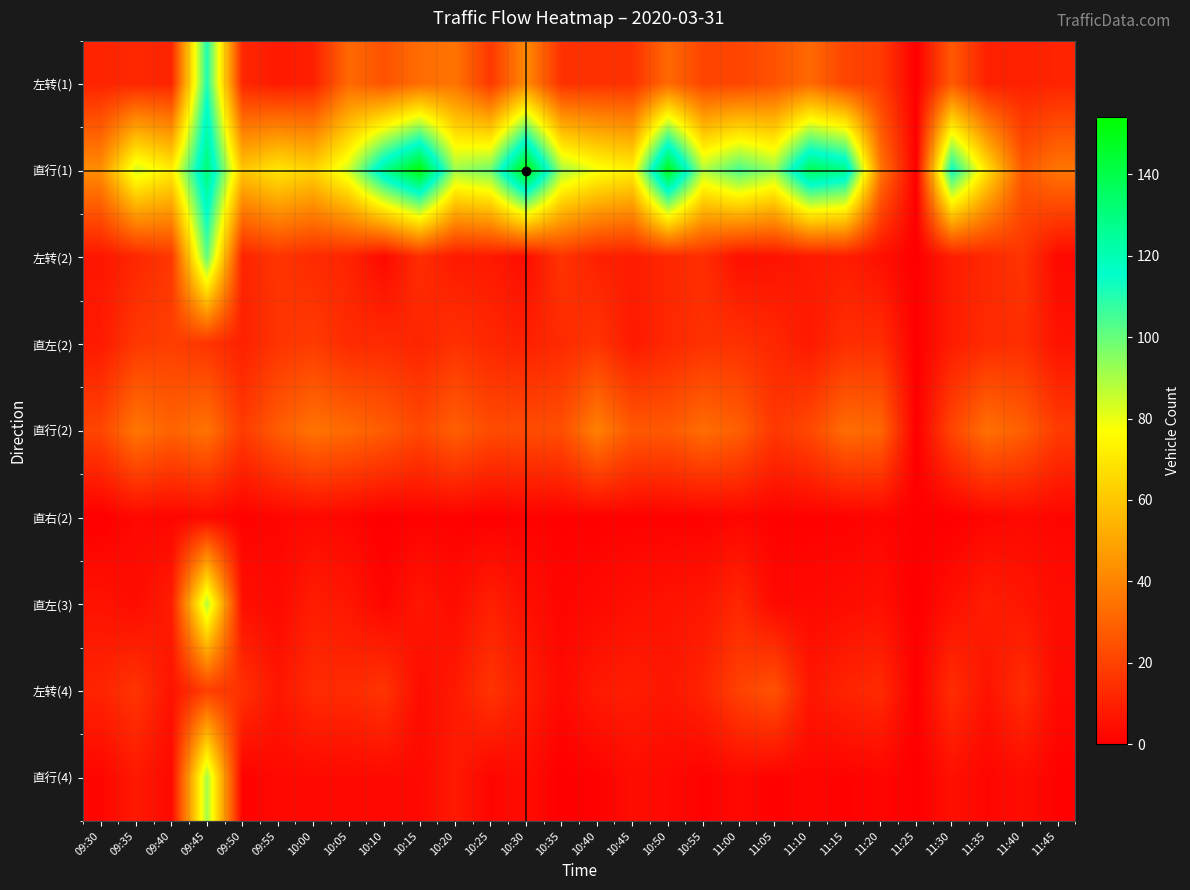

What is the total value across all series at 10:00?

168